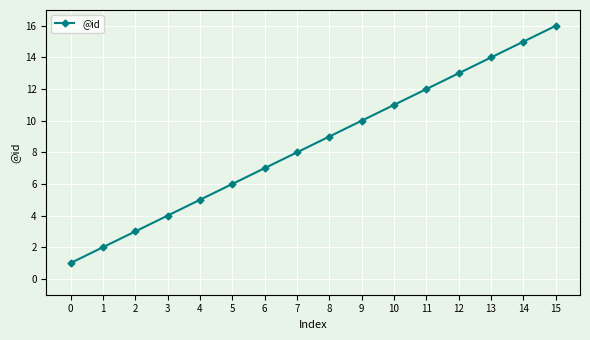

At which label is the value closest to 8?

7